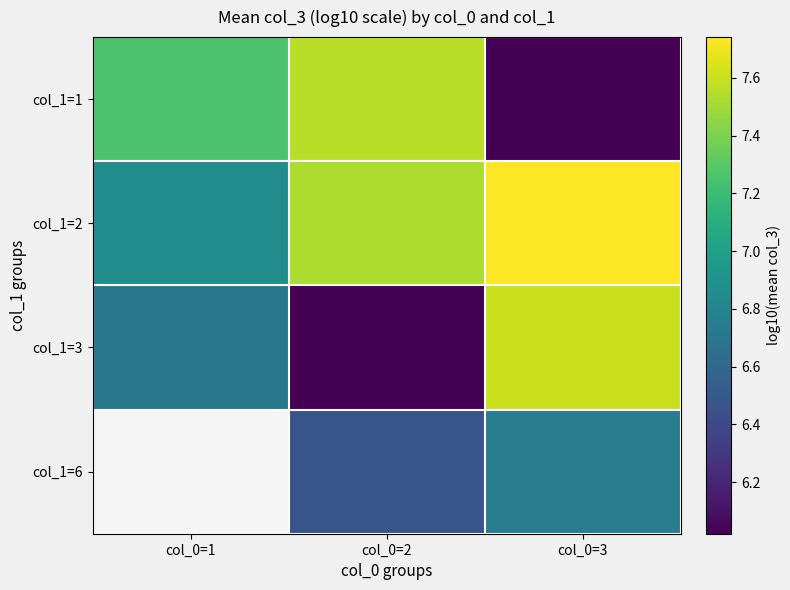

What is the lowest value of the col_1=3 series?

6.0